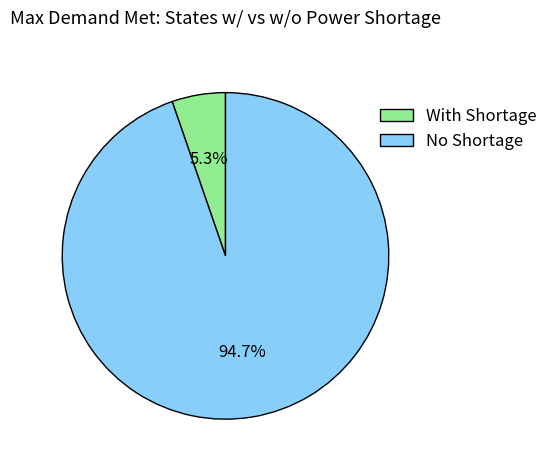

How many slices are in this pie chart?

2